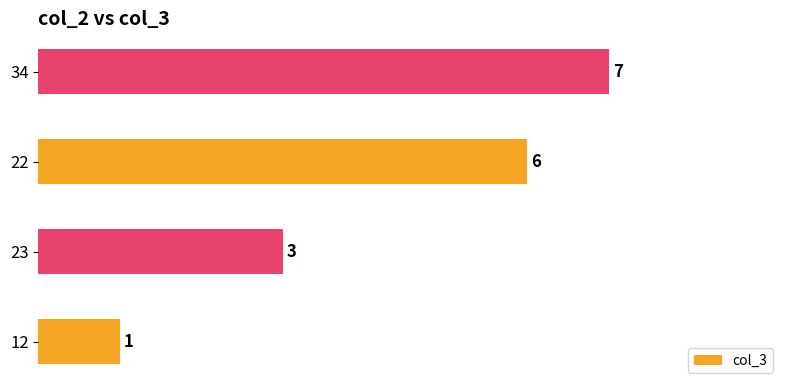

Reading bottom to top, transcribe all the data shown in this chart.

1	3	6	7